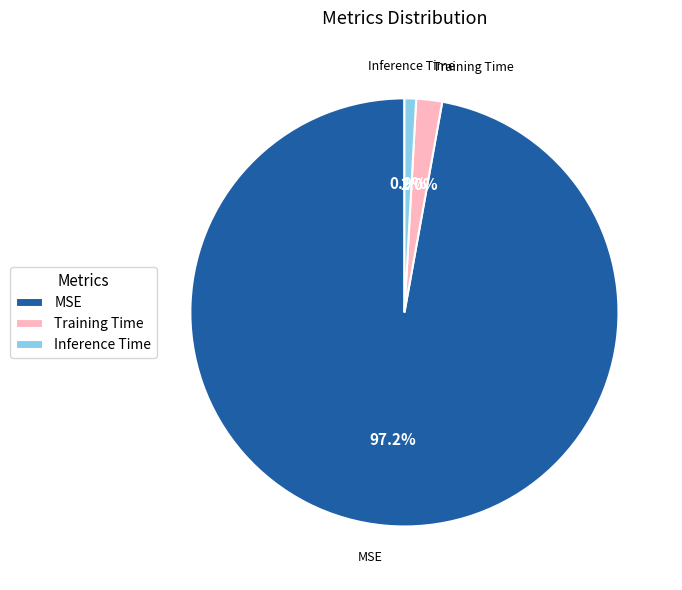

Between MSE and Inference Time, which is larger?

MSE